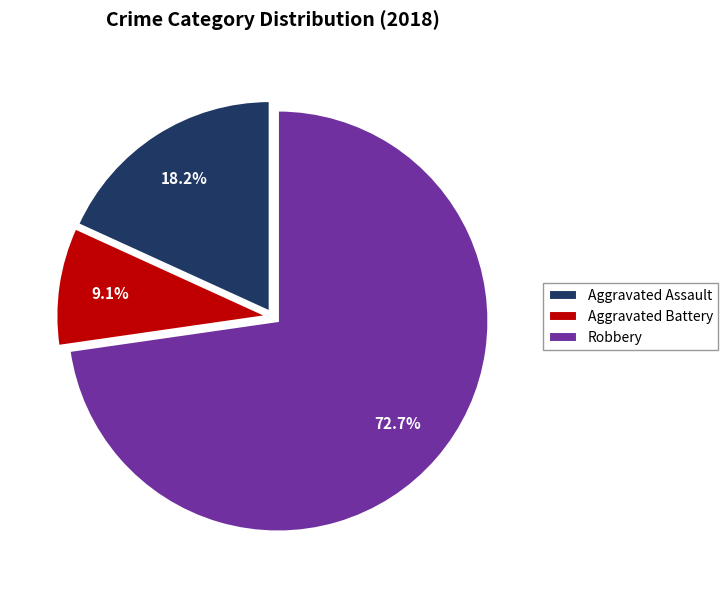

Do Aggravated Assault and Robbery together represent more than half of the pie?

Yes